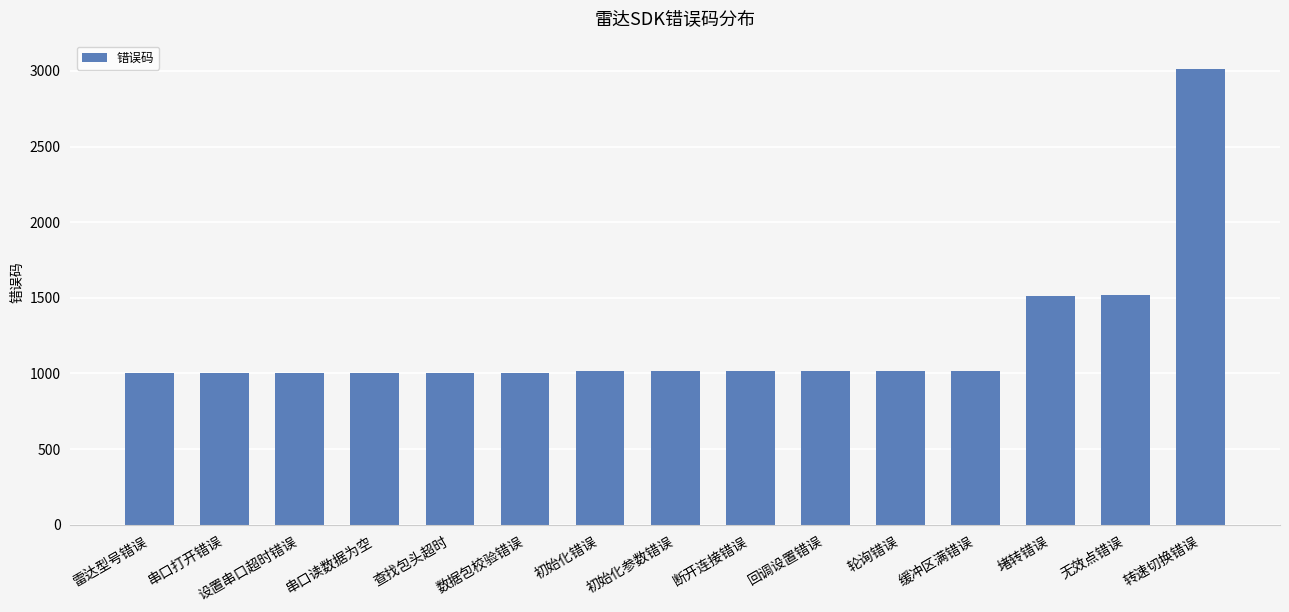

How many data points does each series have?

15